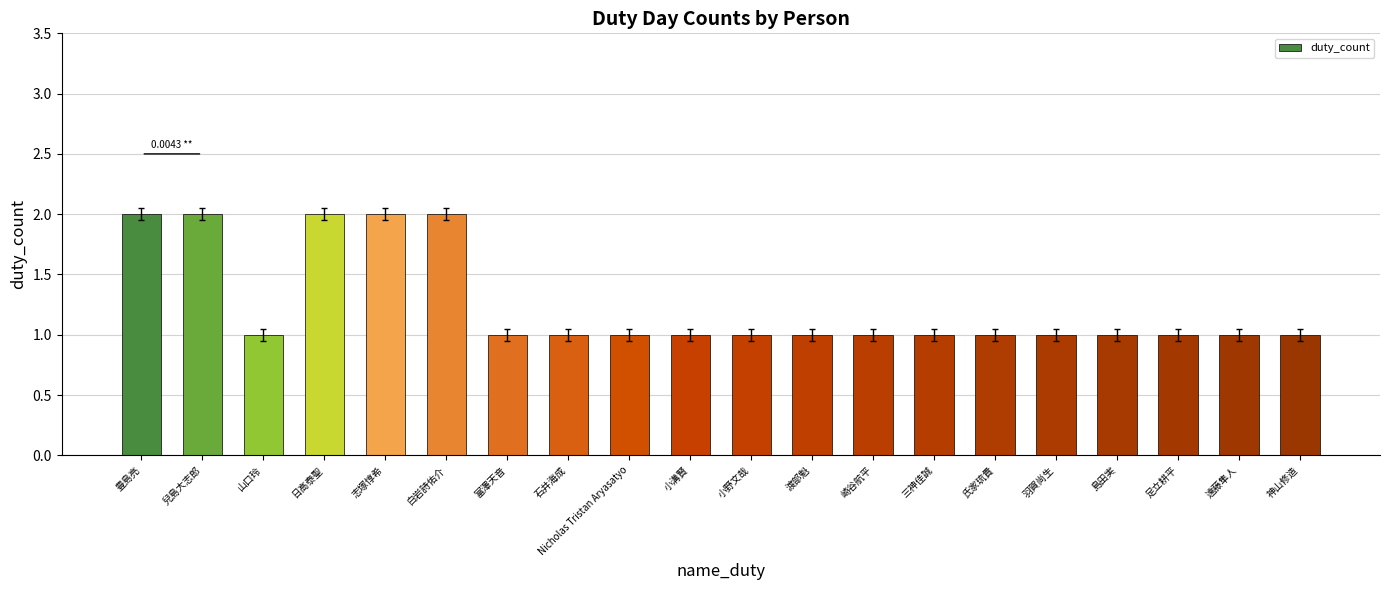

Between 小溝賢 and 白岩詩佑介, which is larger?

白岩詩佑介